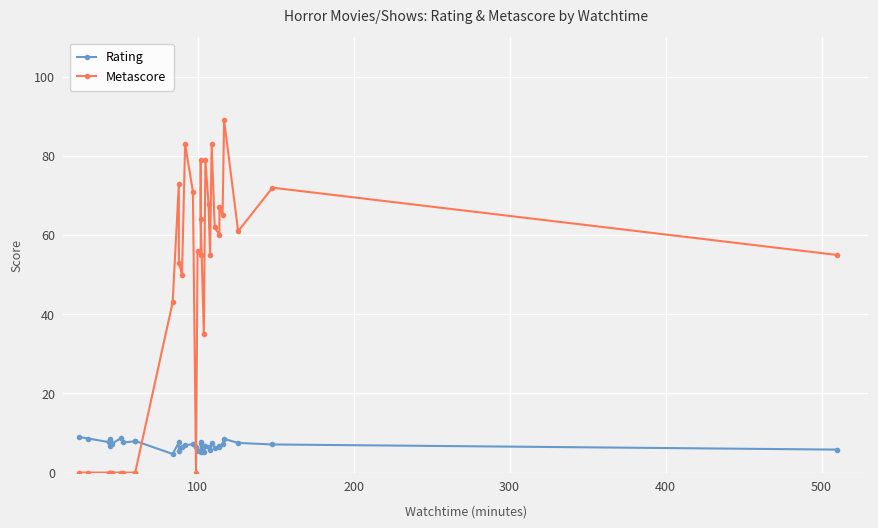

How many lines are shown in the chart?

2